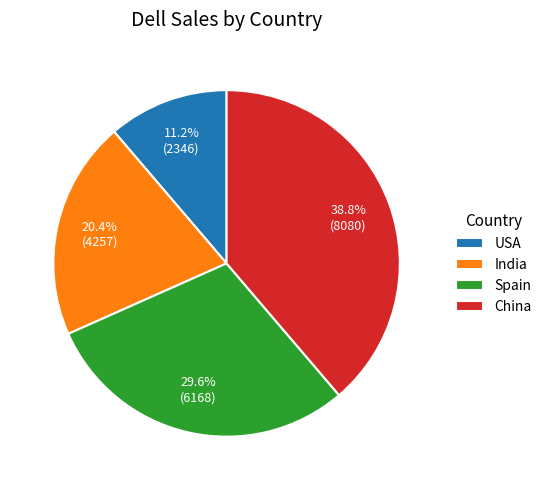

The Spain slice represents 15% of the pie. True or false?

False